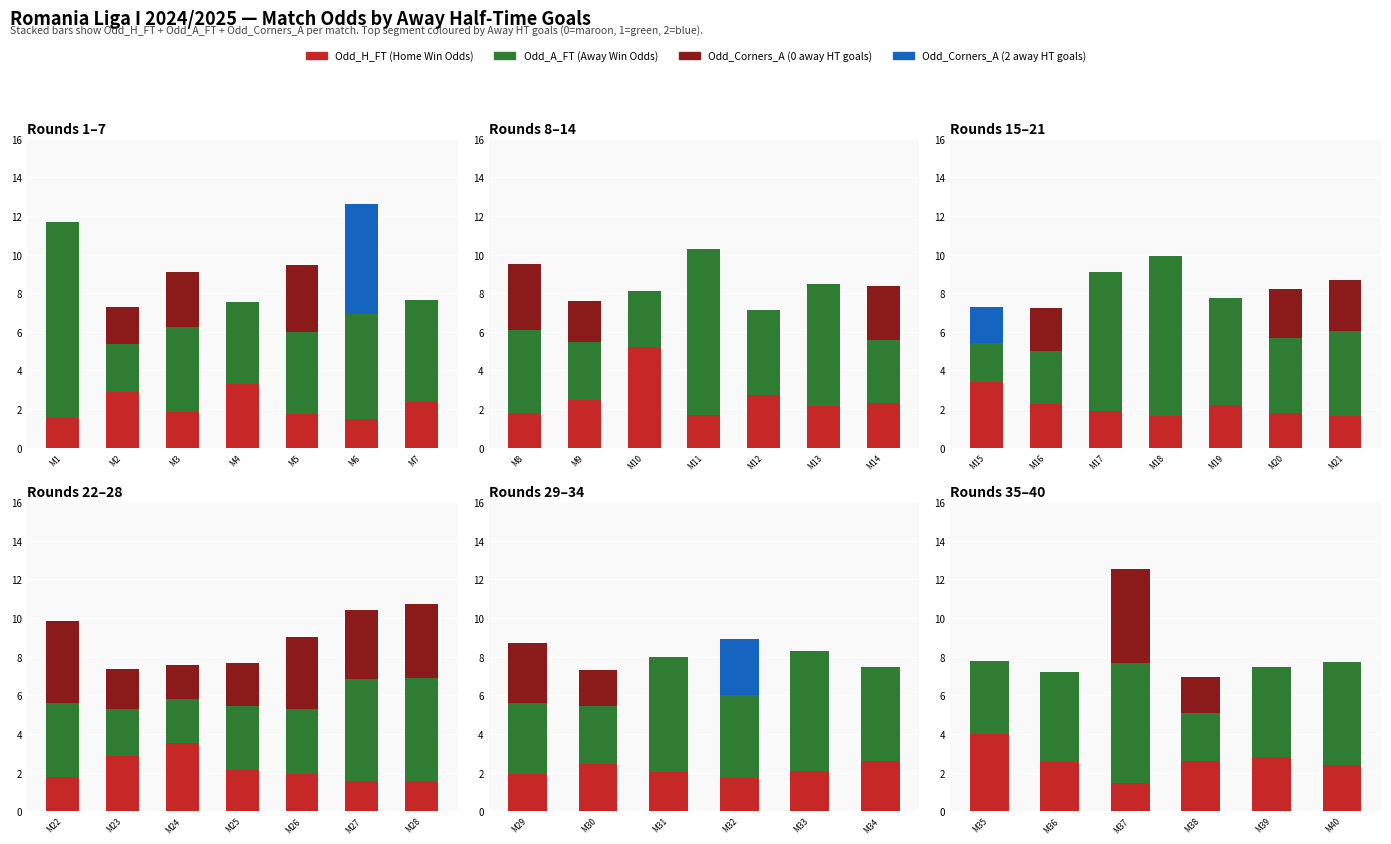

Is it true that Odd_H_FT equals 1.1 at M40?

False